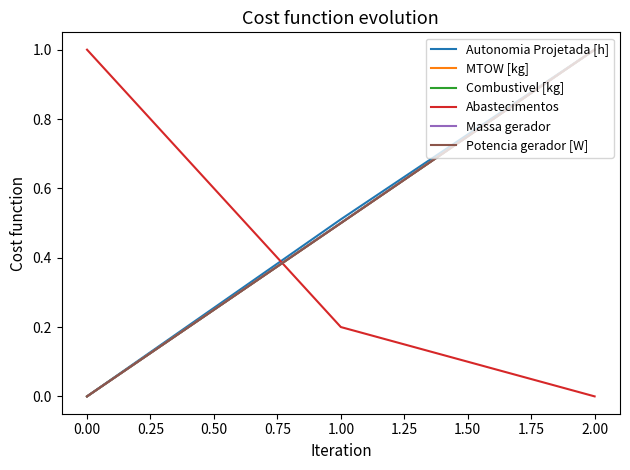

Does the chart display data point markers on the line(s)?

No